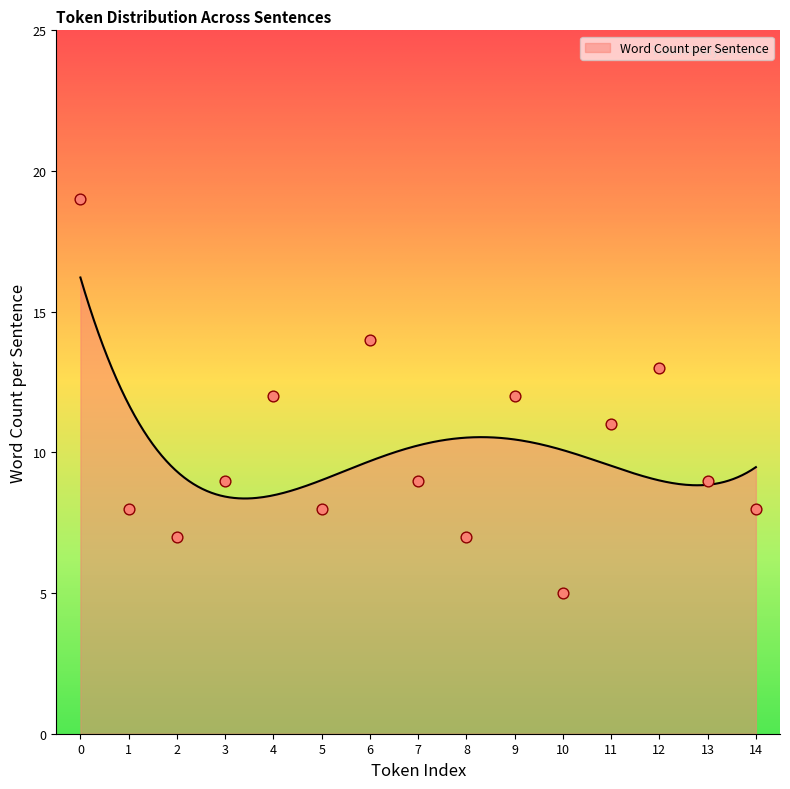

Approximately how many times larger is the value at 8 compared to 6?

0.5